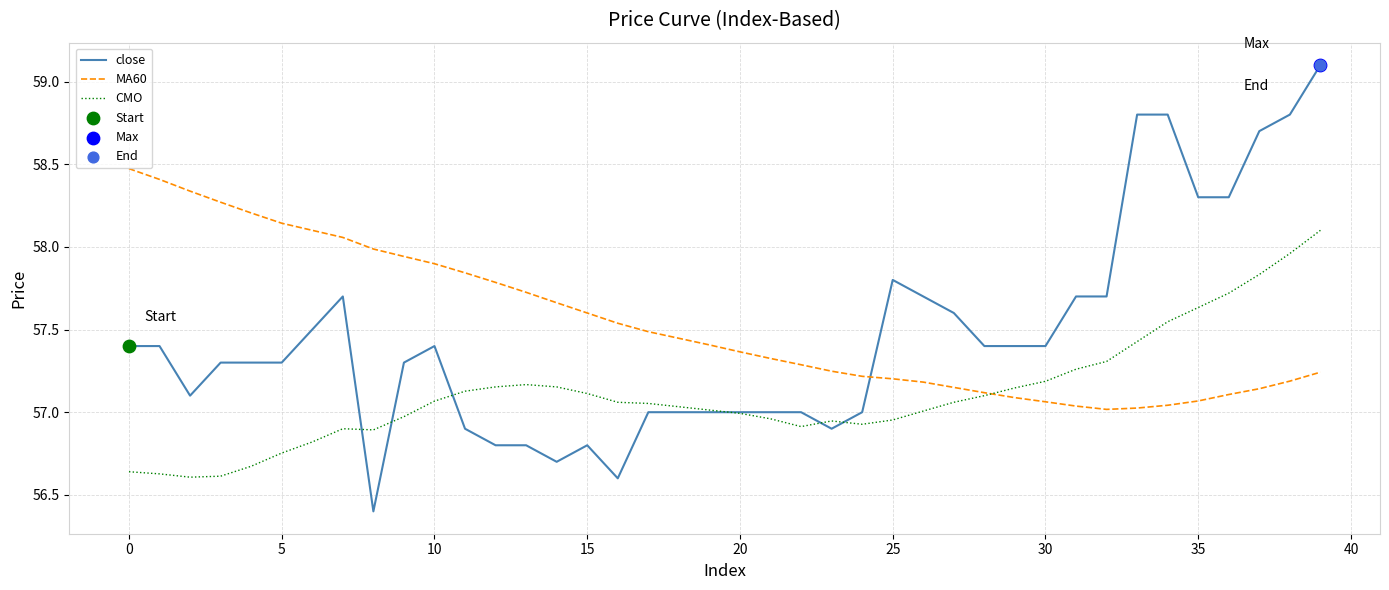

Which series has the widest spread of values?

close